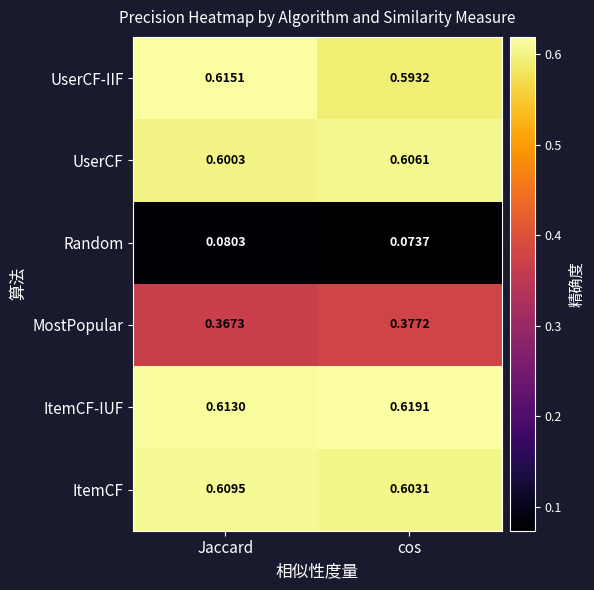

Count the number of categories in the chart.

2